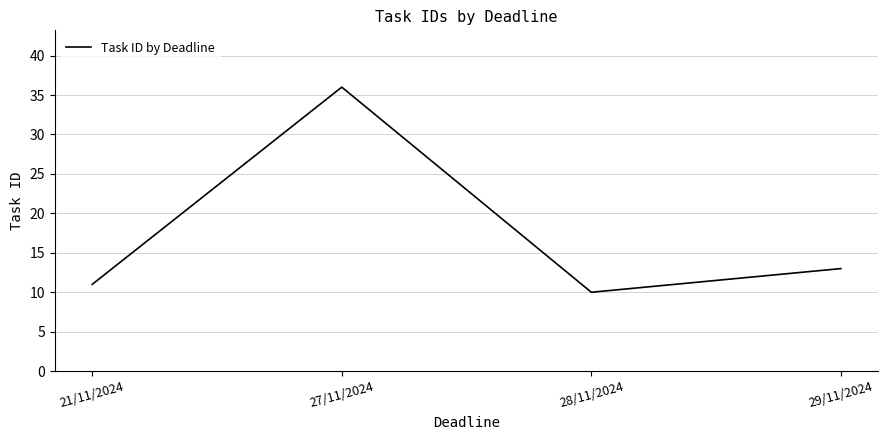

At which label does the data first exceed 13?

27/11/2024